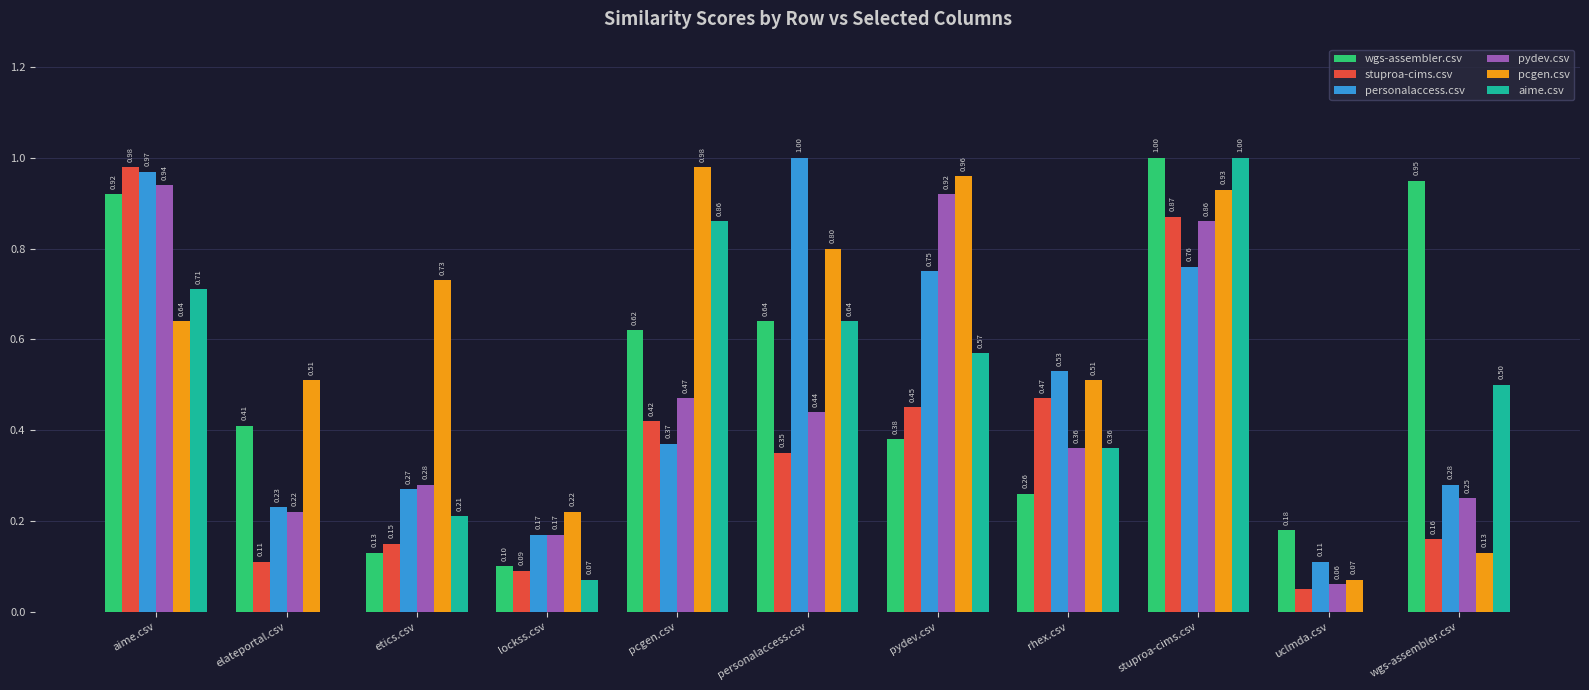

Which series has the largest total across all categories?

pcgen.csv